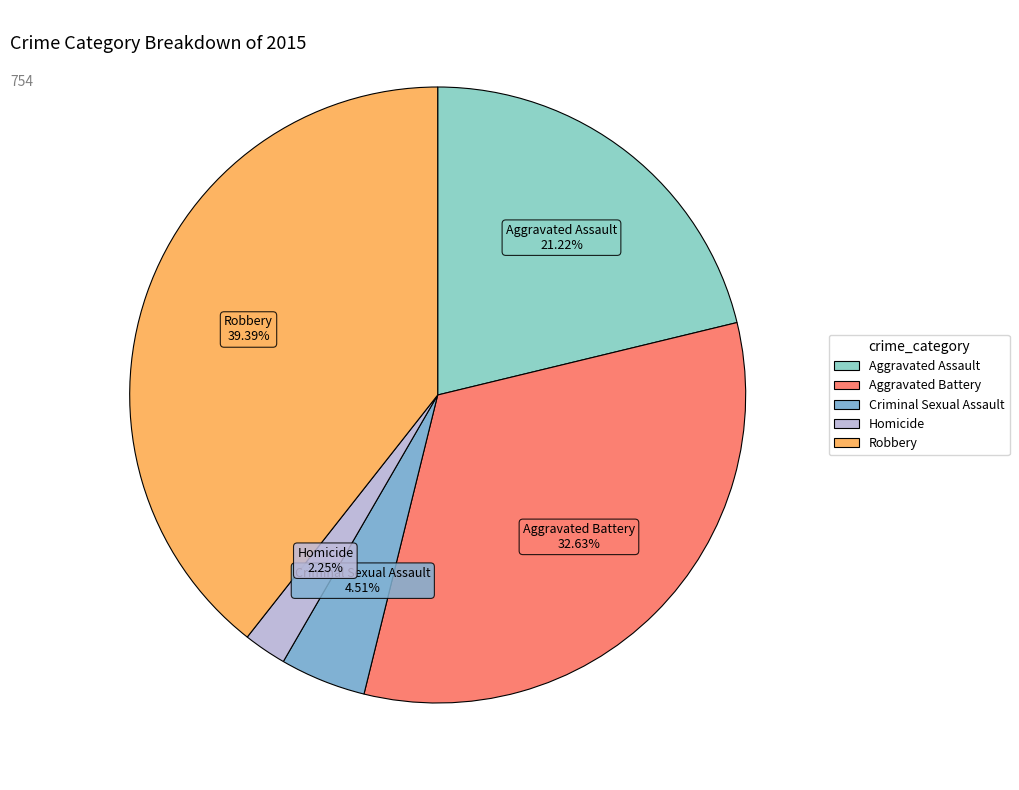

To the nearest percent, what portion does Homicide represent?

2%